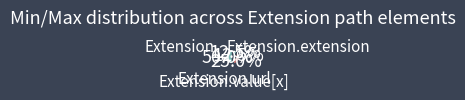

To the nearest percent, what portion does Extension.value[x] represent?

50%